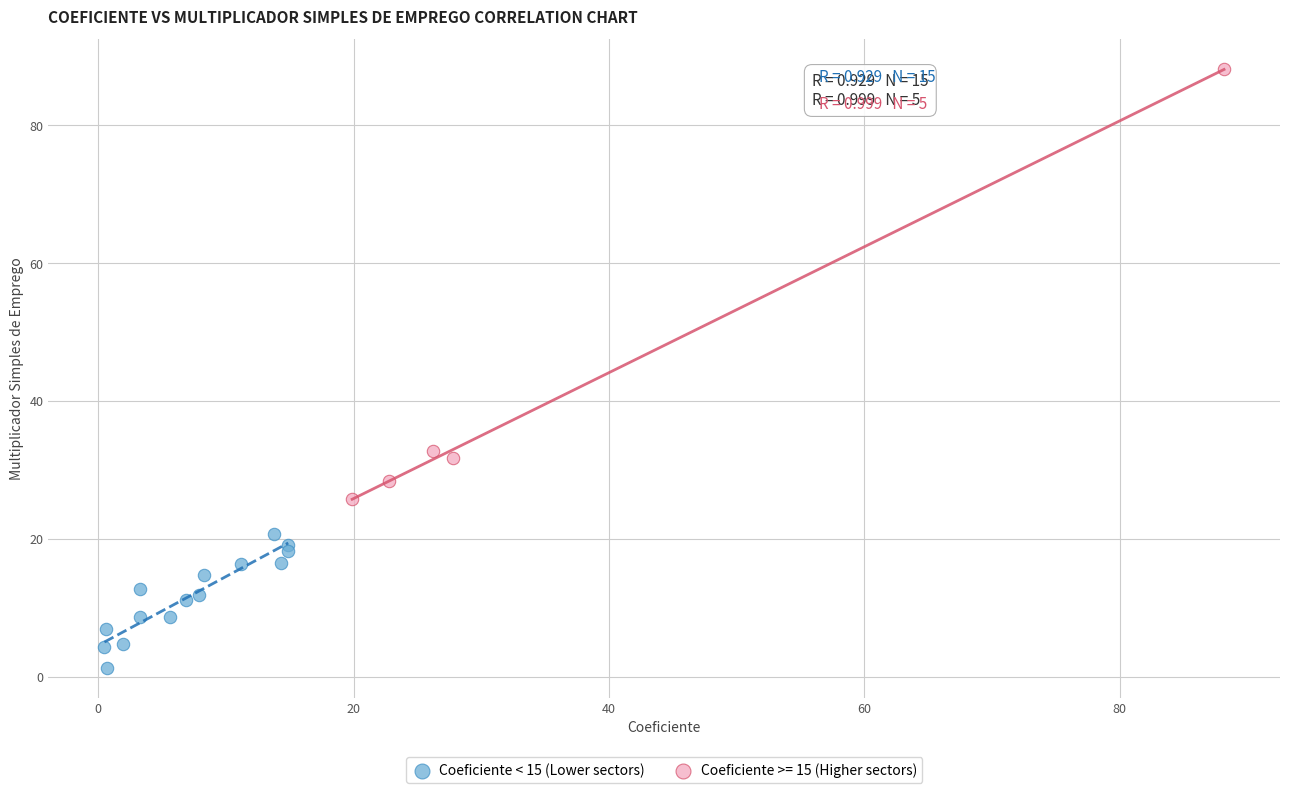

Which series contains the highest Y value?

Coeficiente >= 15 (Higher sectors)